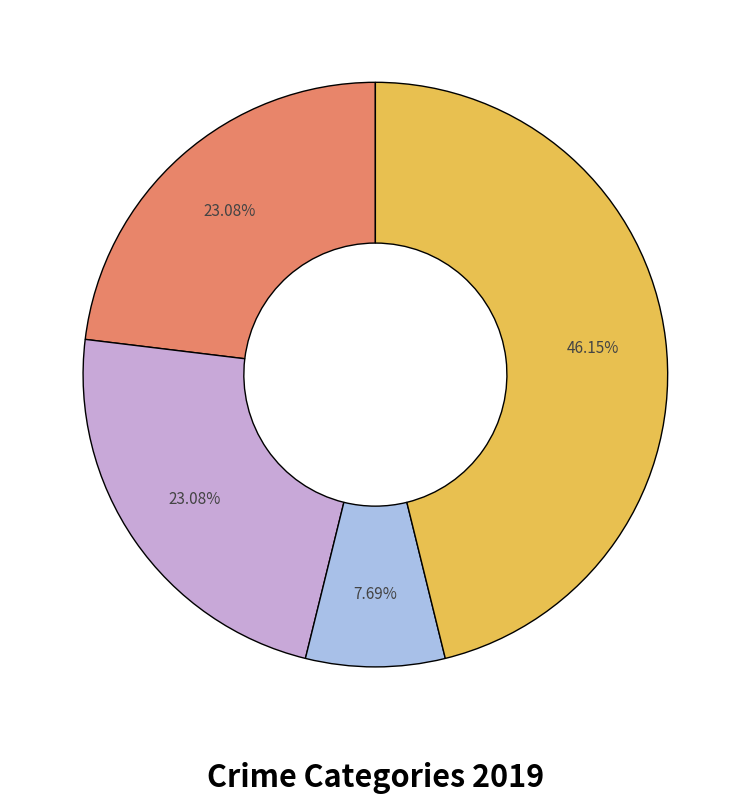

Is there any slice that represents more than half of the pie?

No